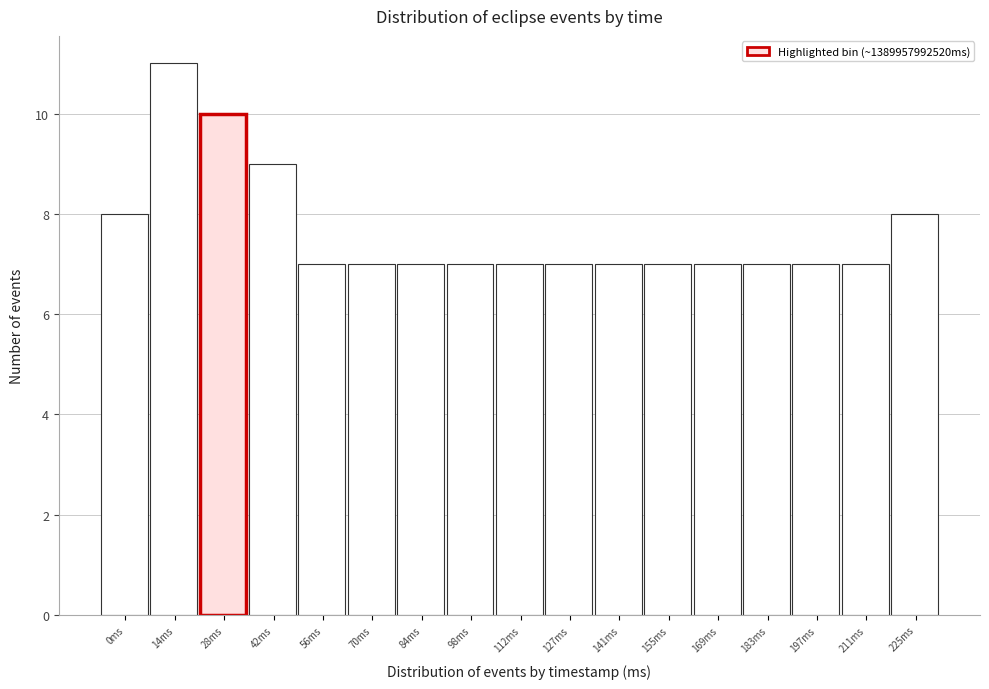

Reading right to left, what are all the values shown in this chart?

8	7	7	7	7	7	7	7	7	7	7	7	7	9	10	11	8